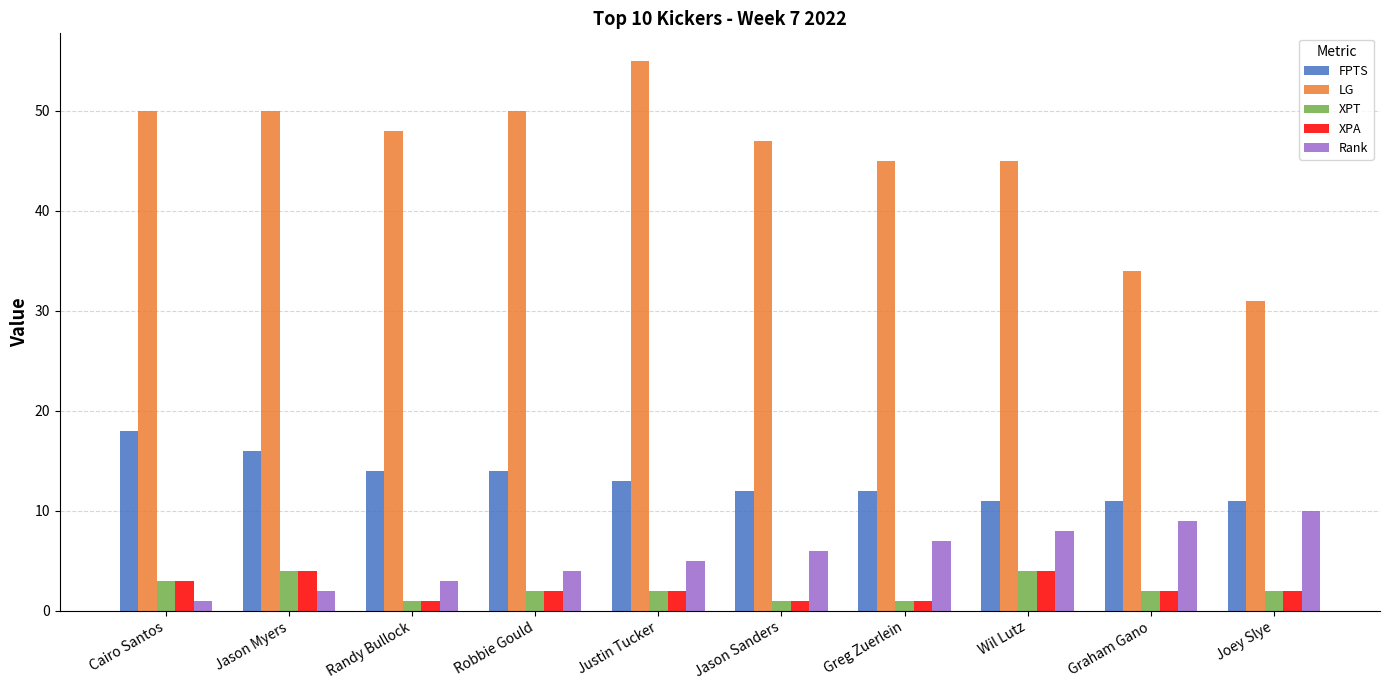

Read the Rank value at Greg Zuerlein.

7